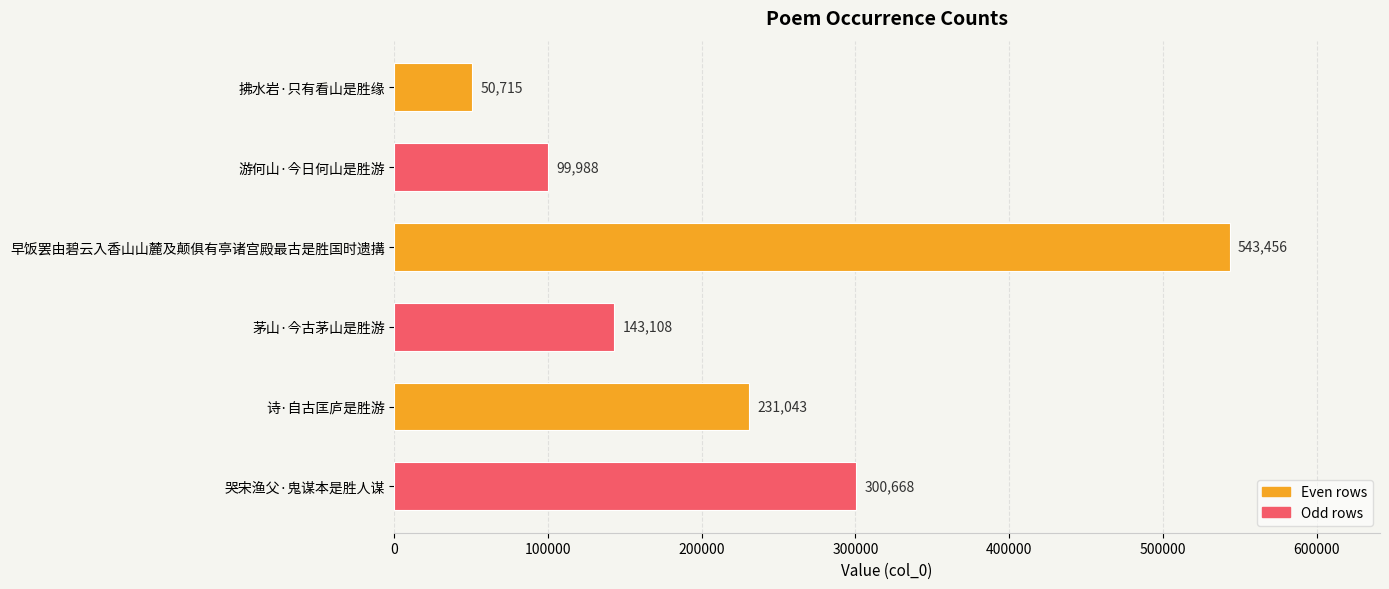

What is the average value?

228163